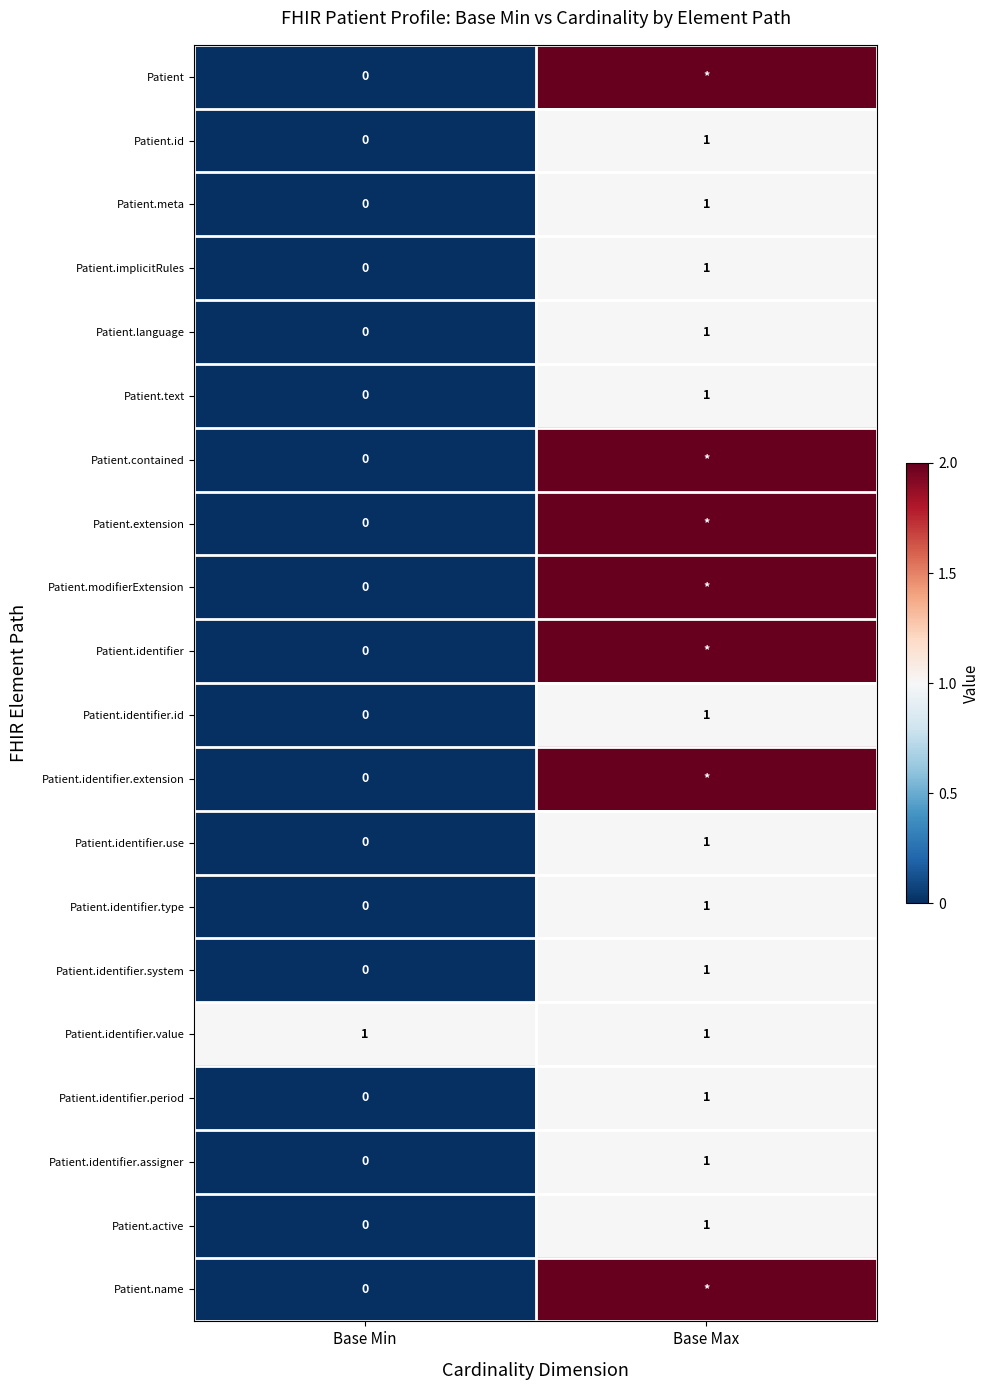

Rank the categories by Patient.meta value from lowest to highest.

Base Min, Base Max